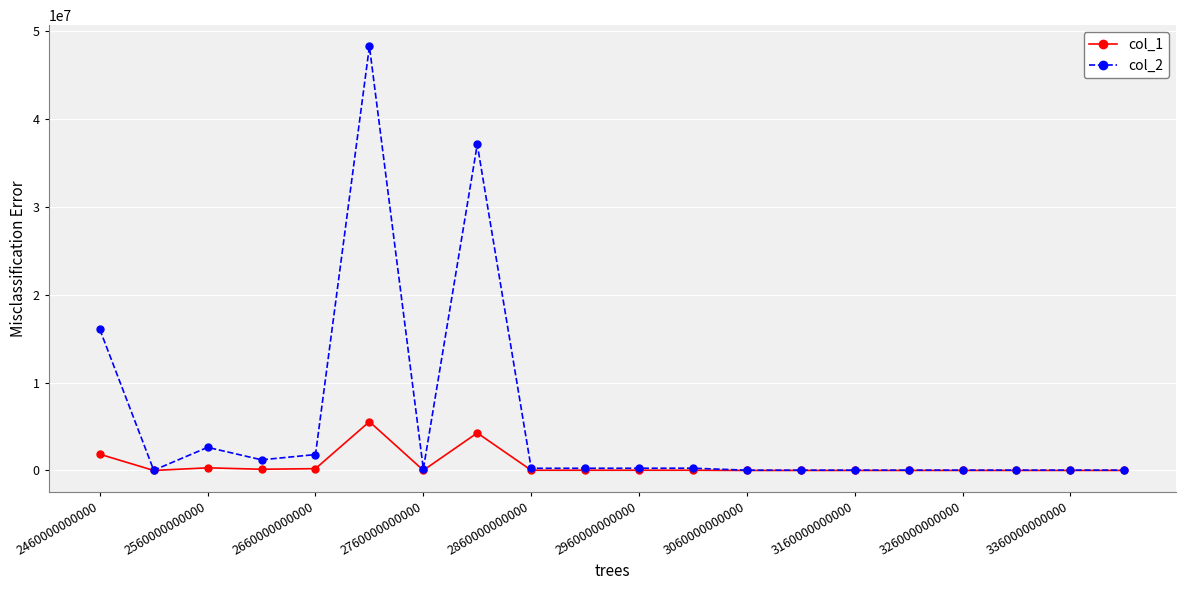

Is this an area chart (filled region under the line)?

No